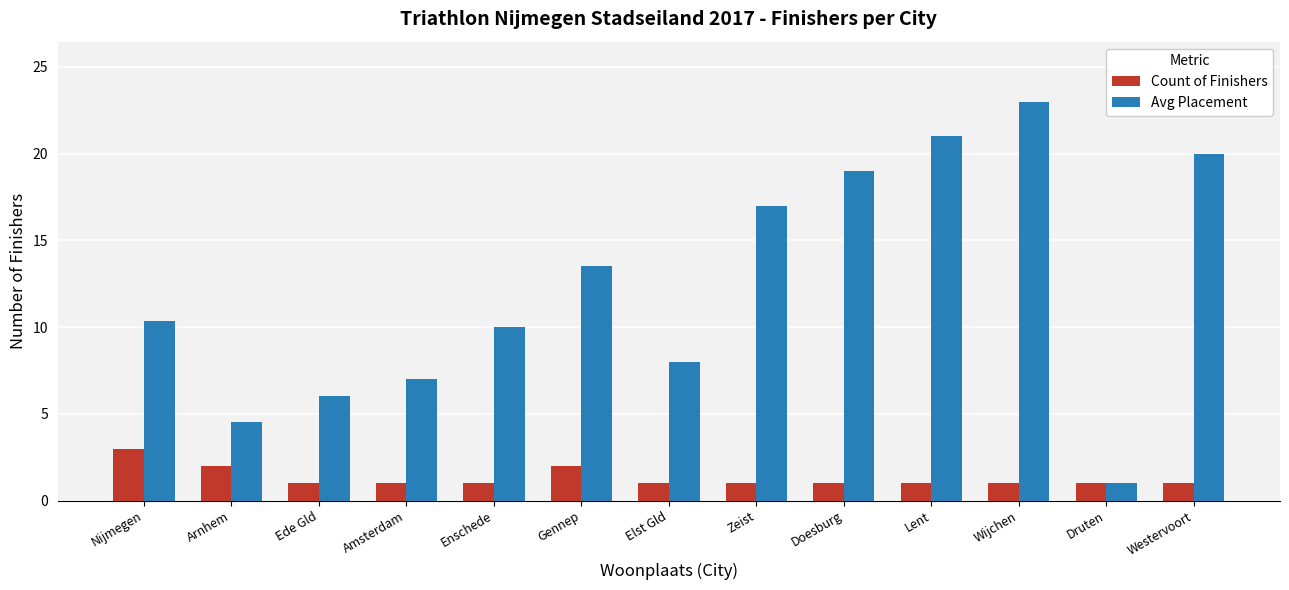

The value of Avg Placement at Enschede is 6.6. True or false?

False